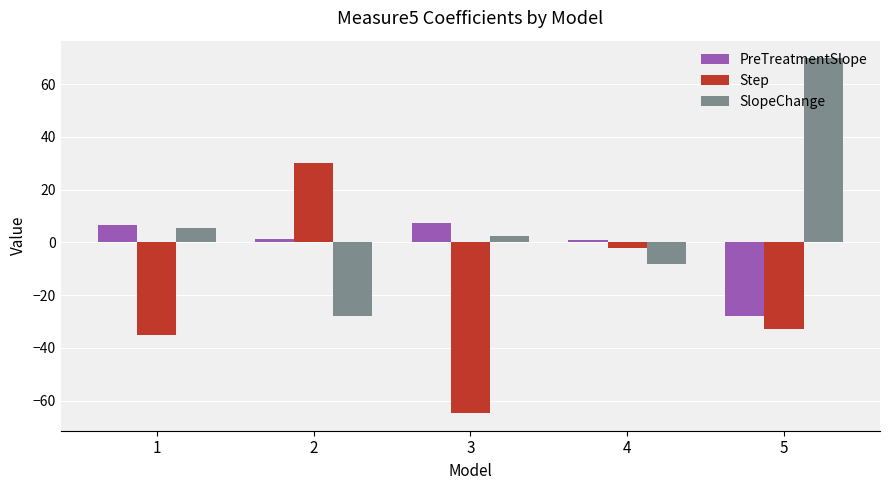

Rank the series by their maximum value, from lowest to highest.

PreTreatmentSlope, Step, SlopeChange